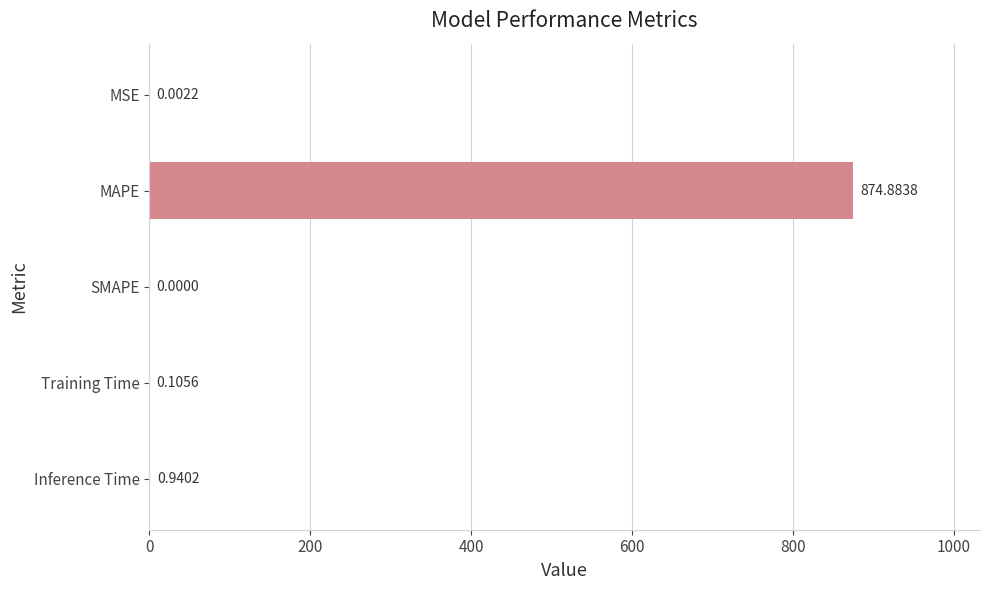

Are the bars horizontal?

Yes